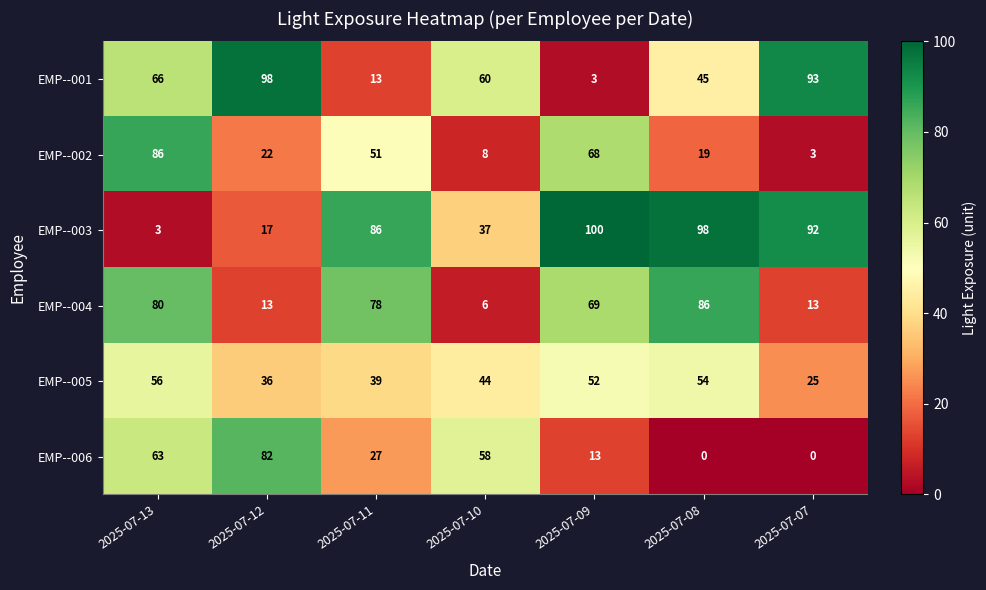

What is the highest value of the EMP--006 series?

82